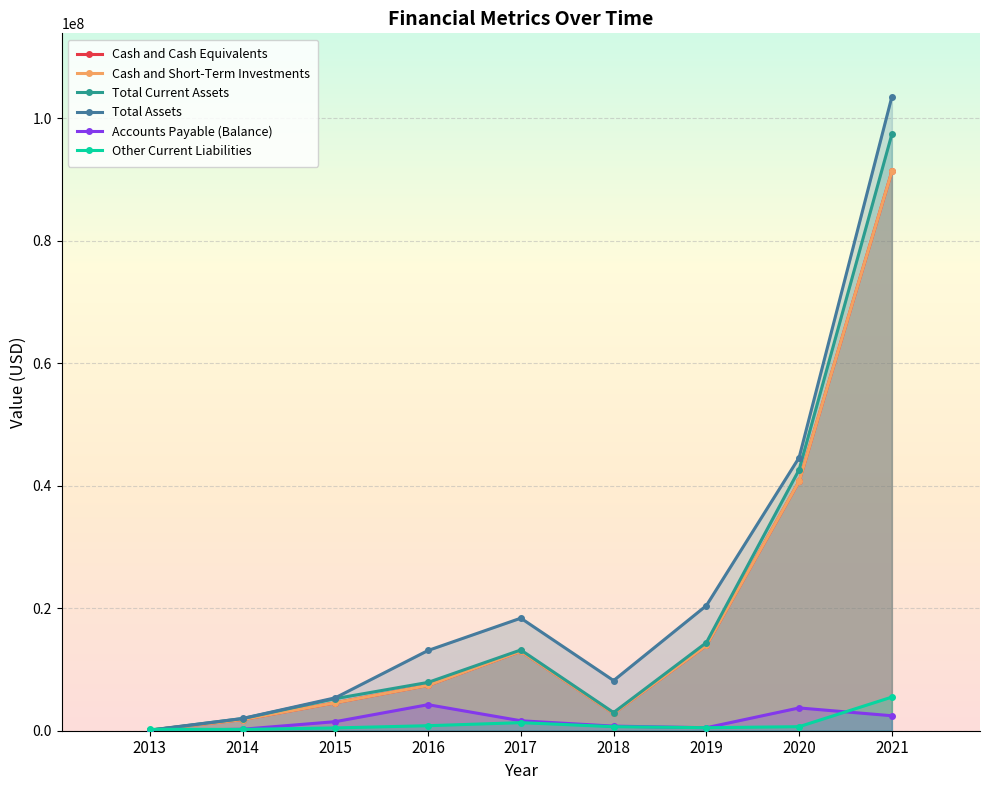

Count the number of categories in the chart.

9